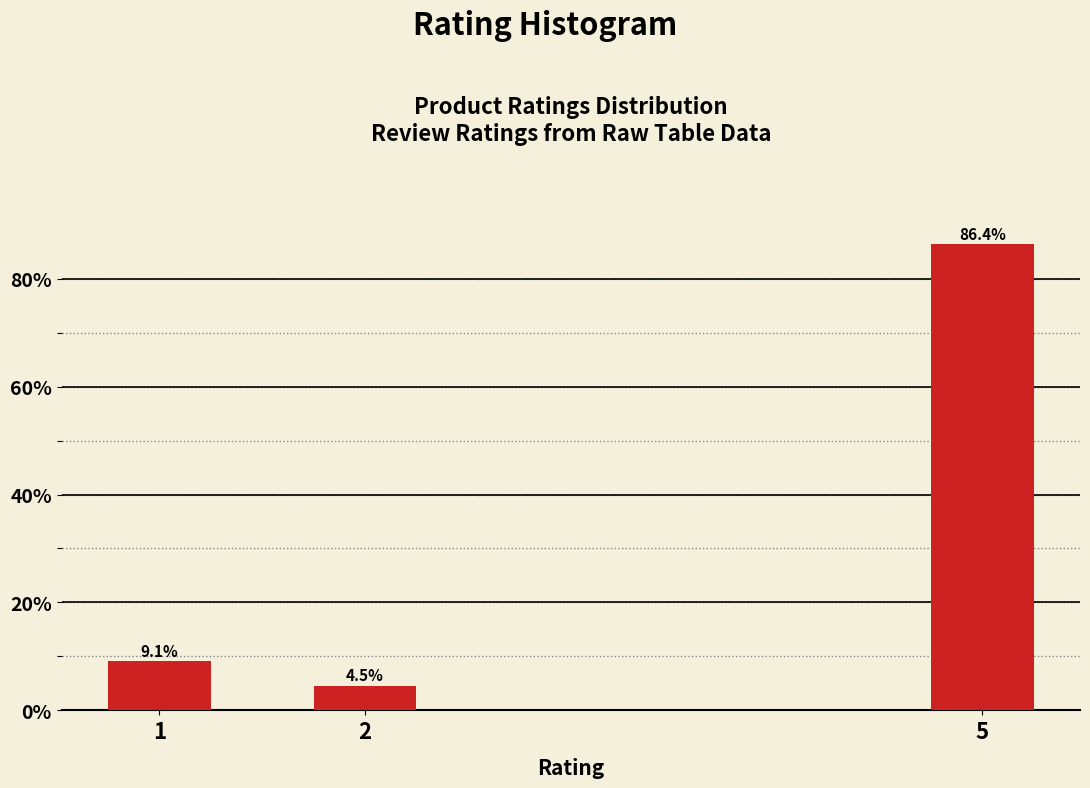

Reading left to right, list all the values displayed in this chart.

1=9.1	2=4.5	5=86.4